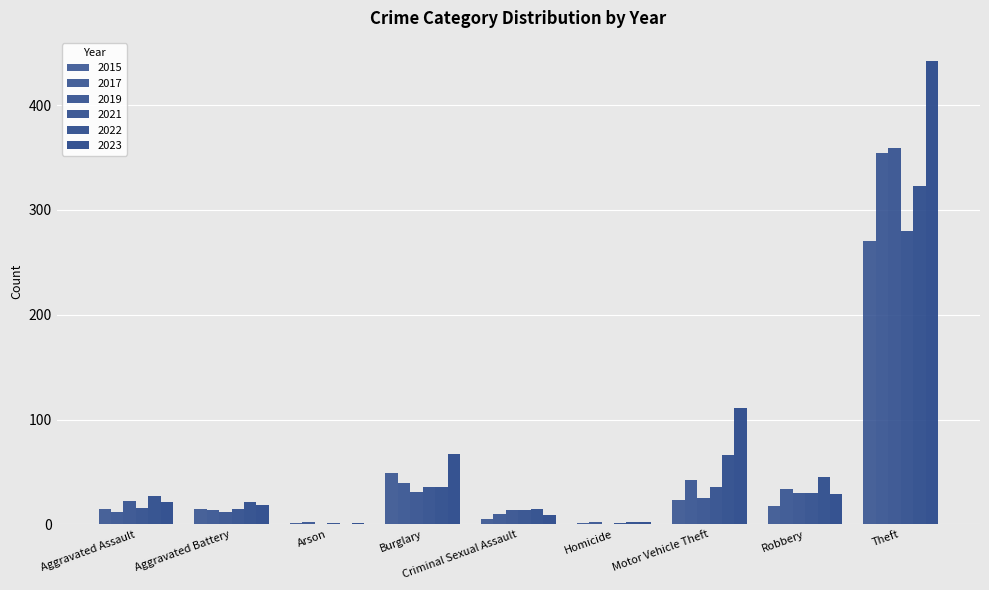

How many distinct data groups are displayed?

6